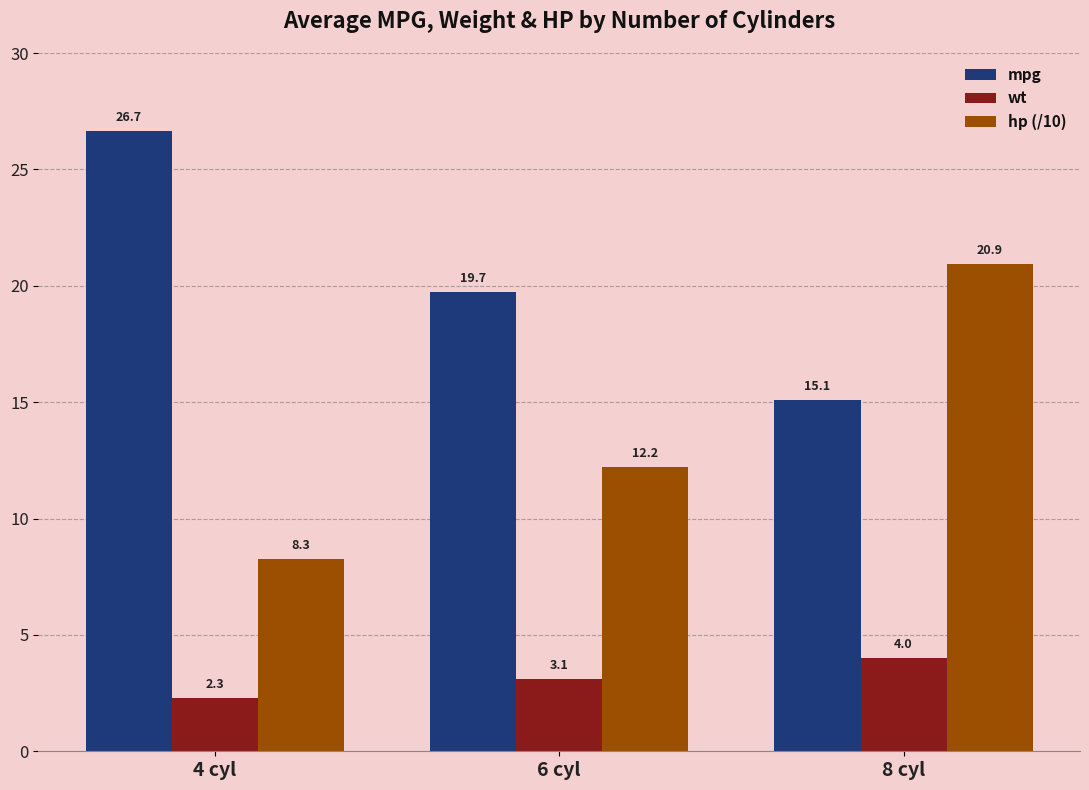

What is the sum of all hp (/10) values?

41.4